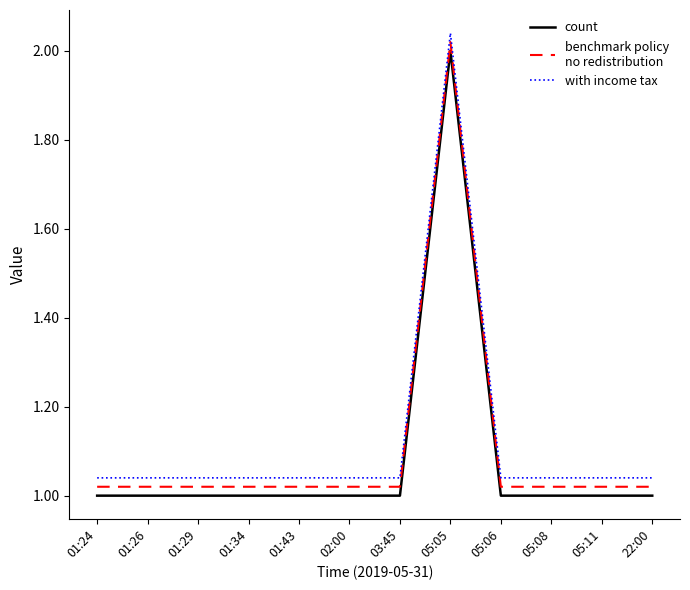

Does the chart have visible grid lines?

No